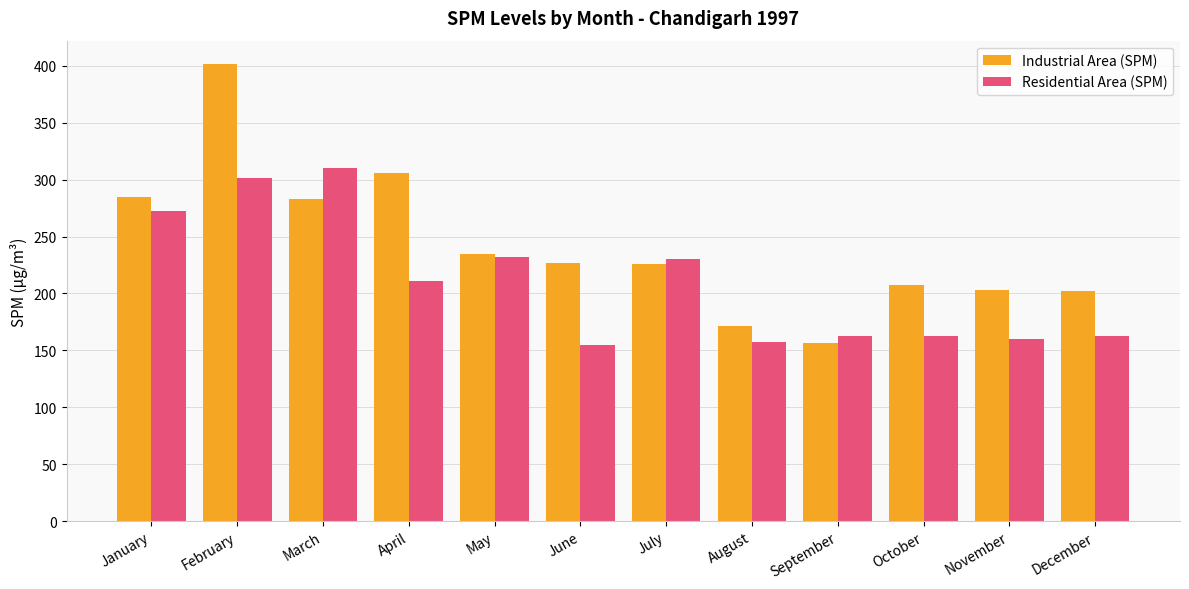

What is the total value across all series at August?

328